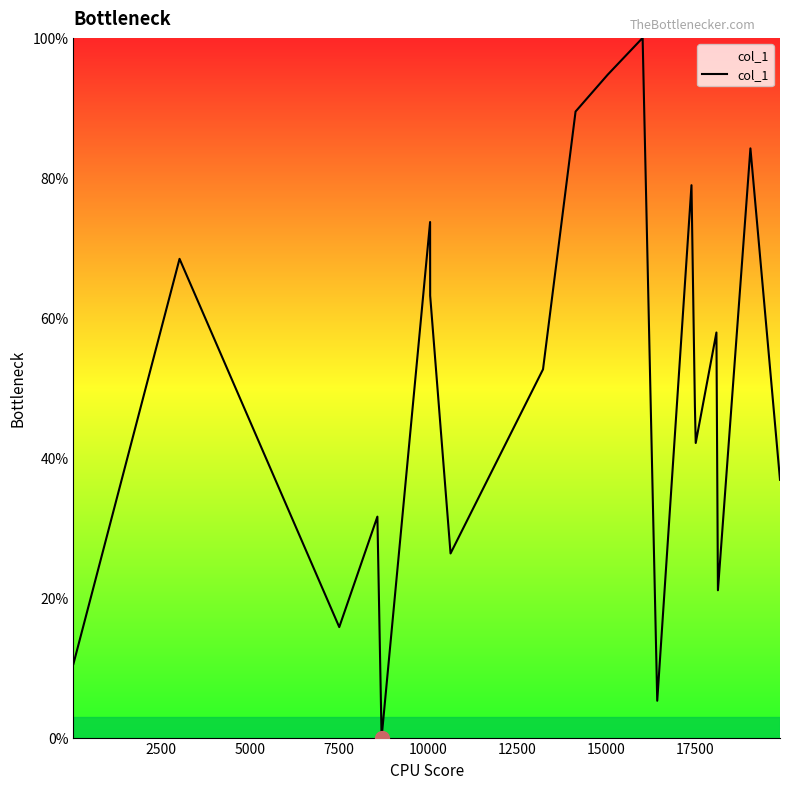

What is the greatest value displayed?

100.0